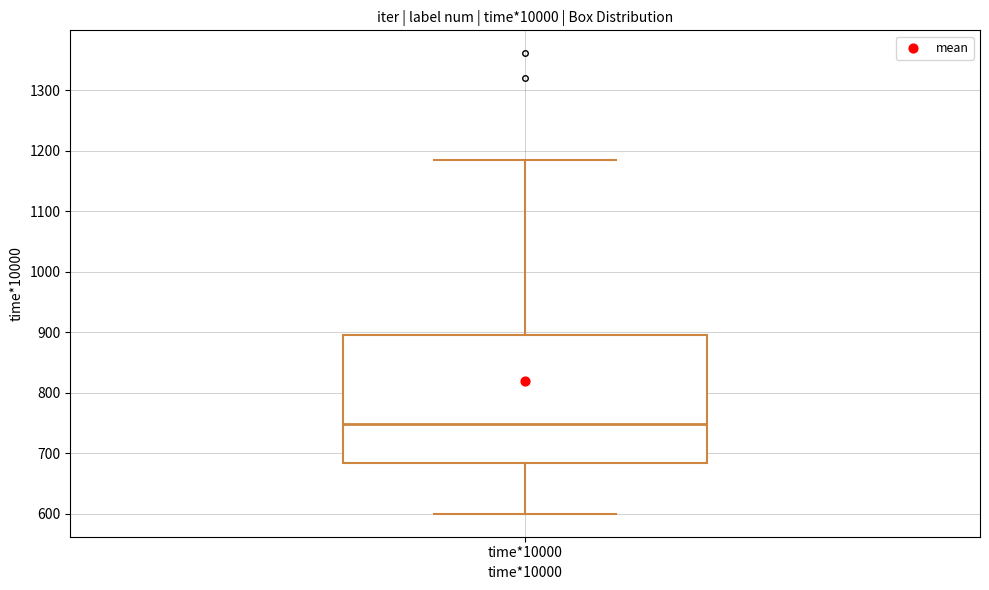

Where does the lower whisker of the box for time*10000 end on the y-axis? The values are not printed on the chart, so give them approximately, as read against the axis.

600